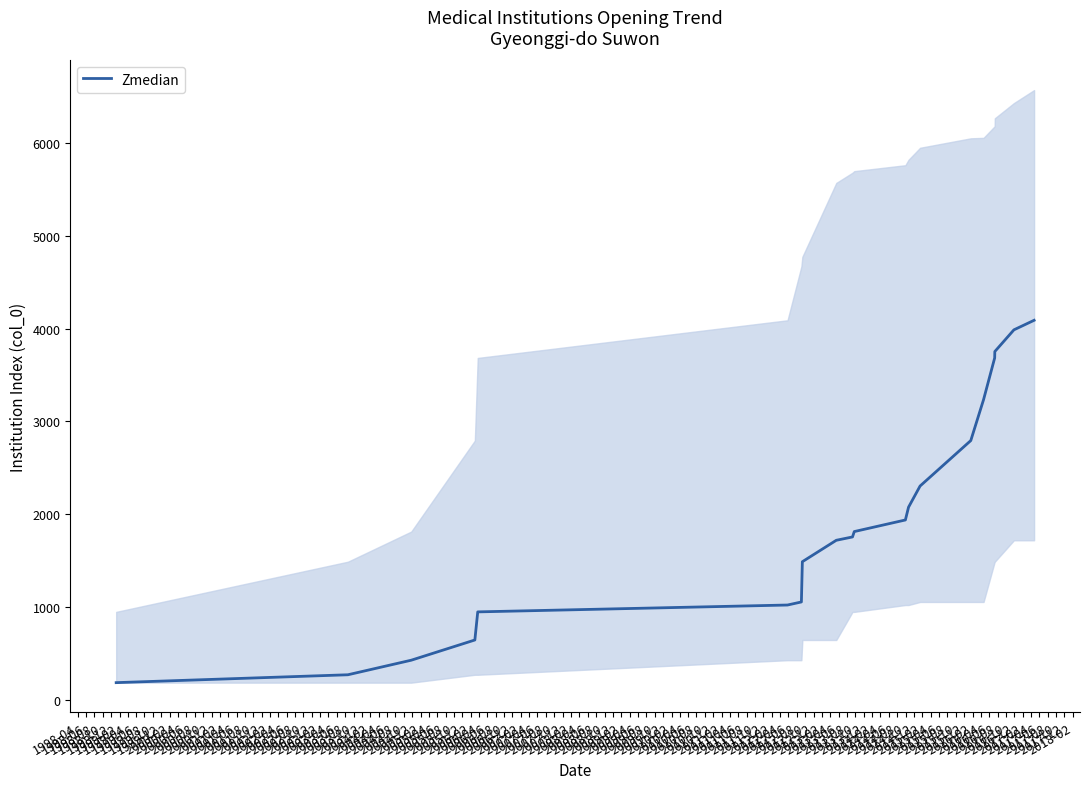

What is the ratio of the value at 1999-10 to the value at 1999-08?

1.0